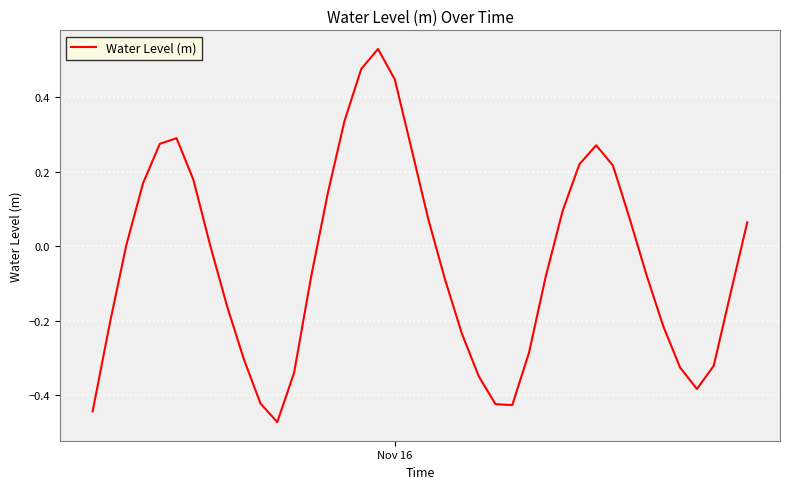

What is the difference between the maximum and minimum values?

1.0